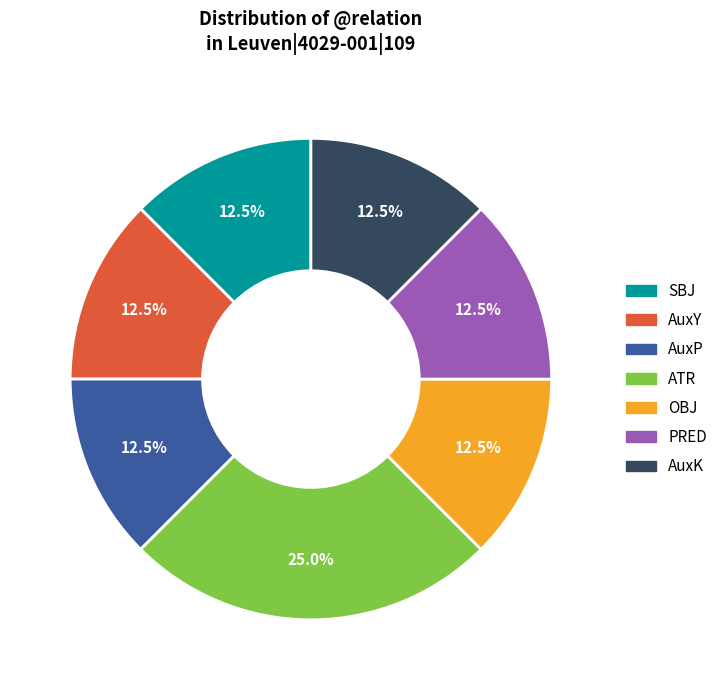

To the nearest percent, what is the difference between the ATR and SBJ slice percentages?

12%